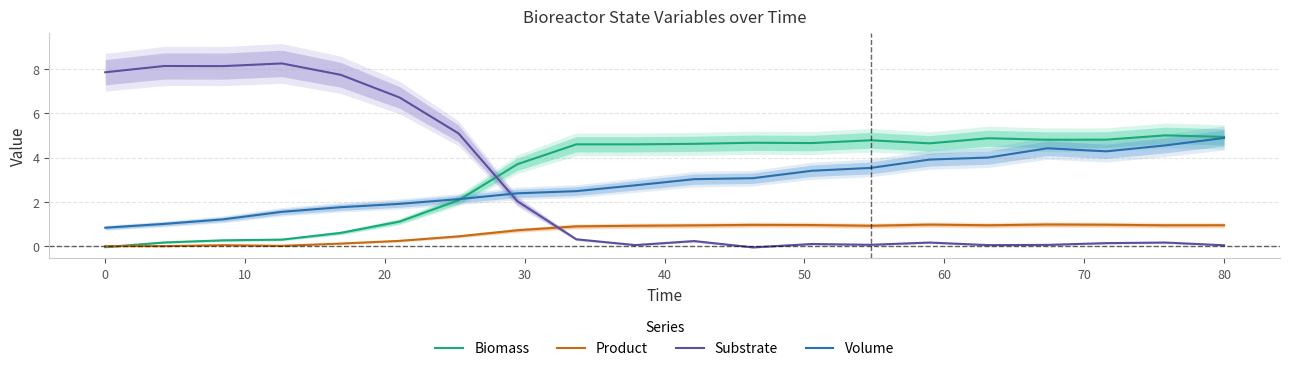

What is the highest value of the Volume series?

4.9